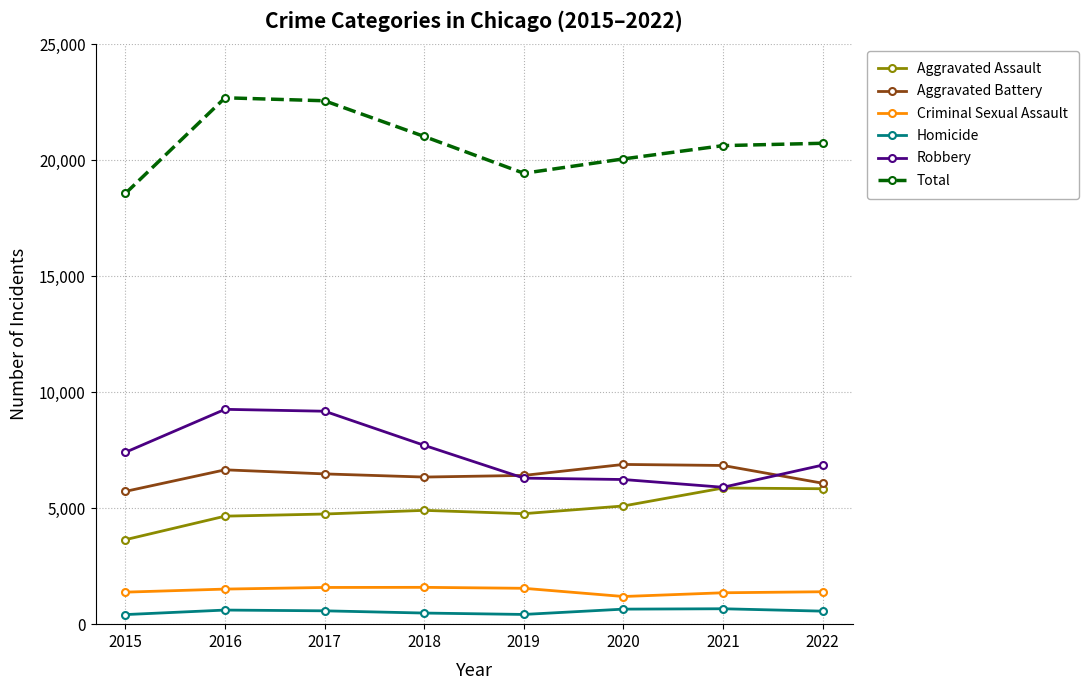

What is the highest value of the Aggravated Battery series?

6884